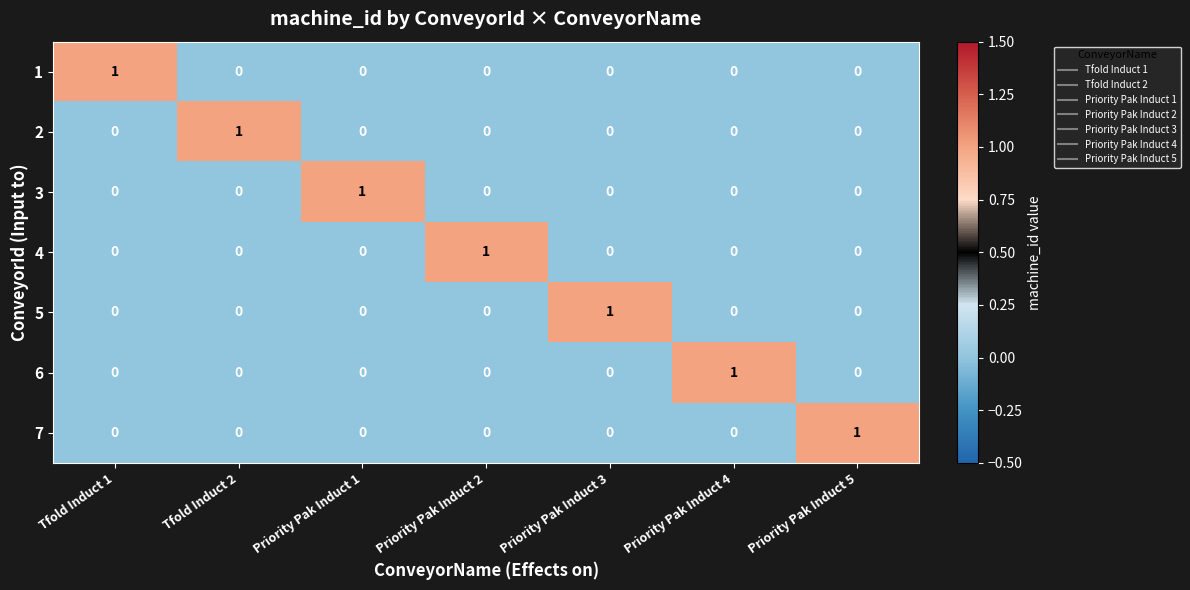

Is it true that 4 equals -1 at Priority Pak Induct 1?

False